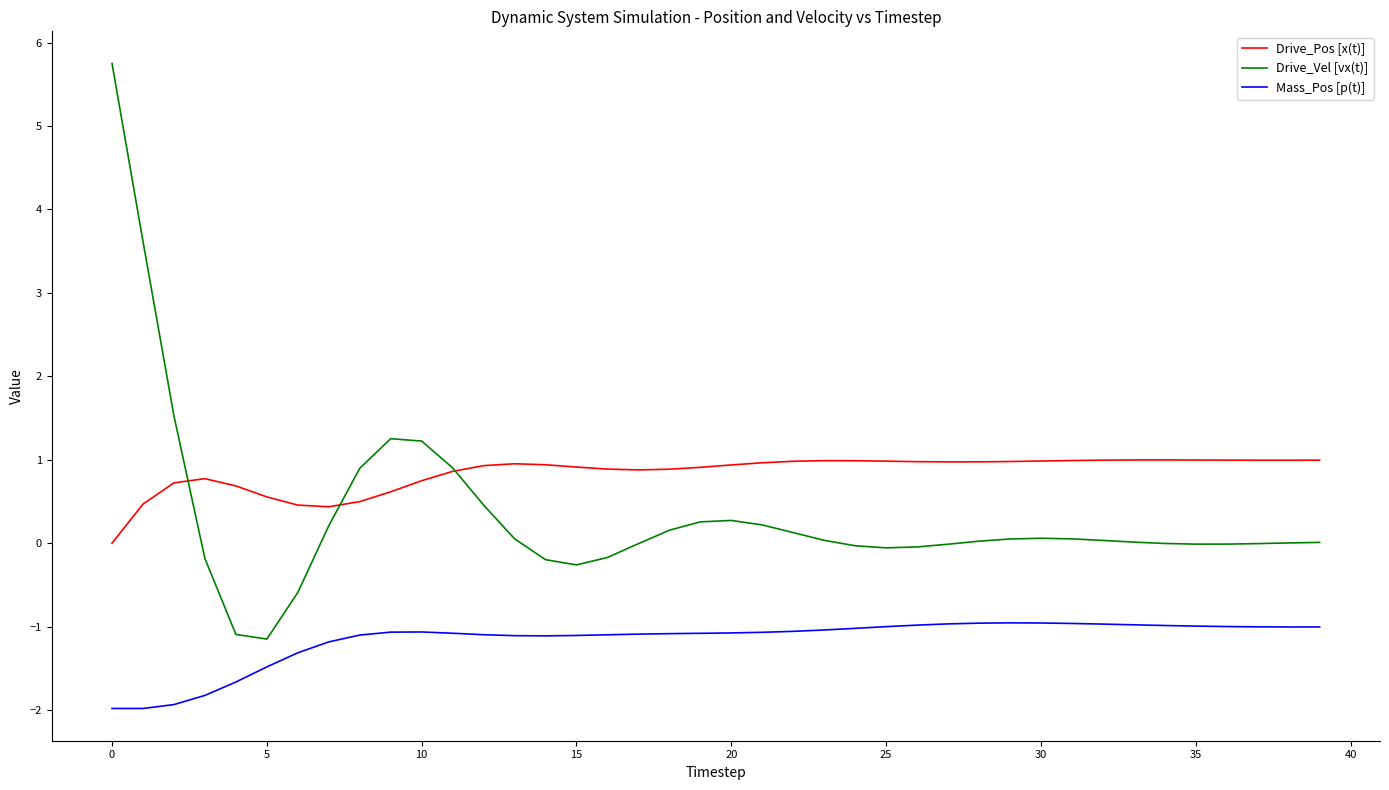

Rank the series by their average value, from highest to lowest.

Drive_Pos [x(t)], Drive_Vel [vx(t)], Mass_Pos [p(t)]